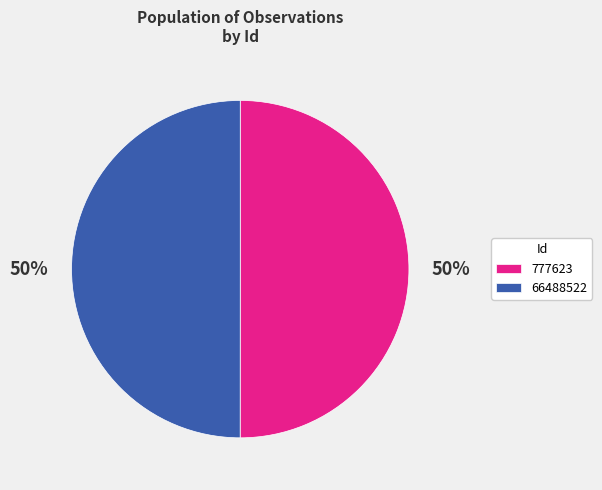

Is the sum of 777623 and 66488522 greater than half?

Yes